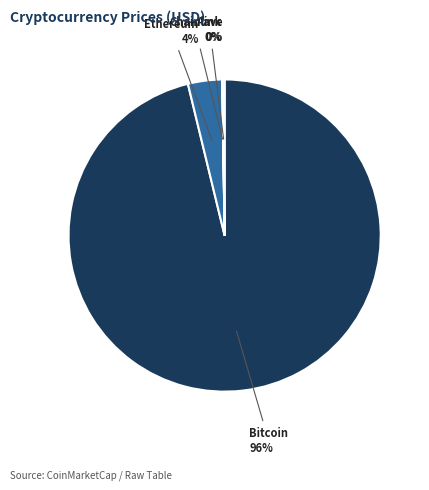

To the nearest percent, what is the average slice percentage?

25%